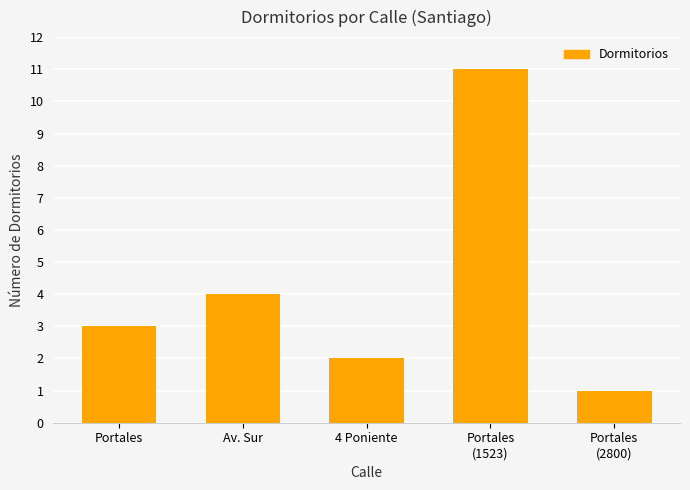

List the labels in order of value, largest first.

Portales
(1523), Av. Sur, Portales, 4 Poniente, Portales
(2800)